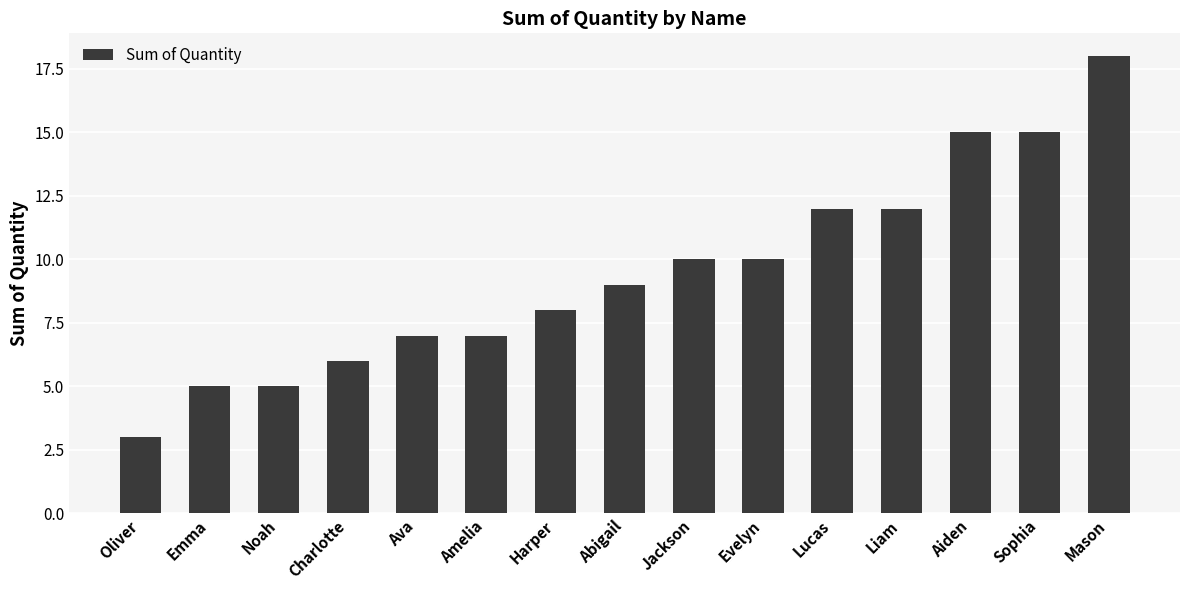

Reading right to left, extract all data points from this chart.

18	15	15	12	12	10	10	9	8	7	7	6	5	5	3